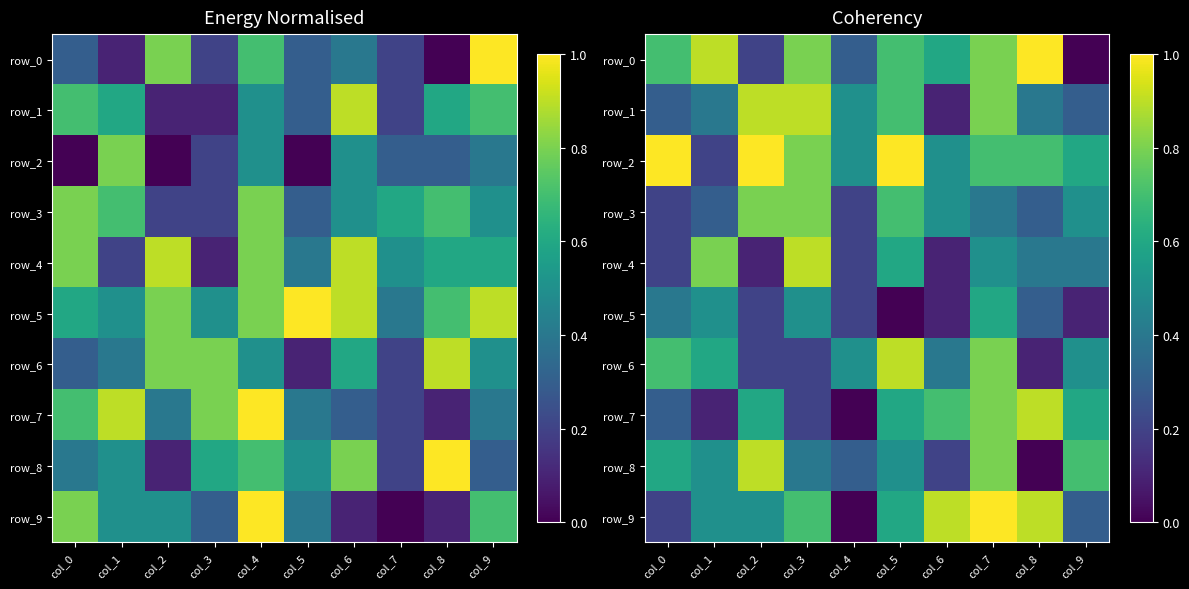

How many data points in row_5 are above 0?

9